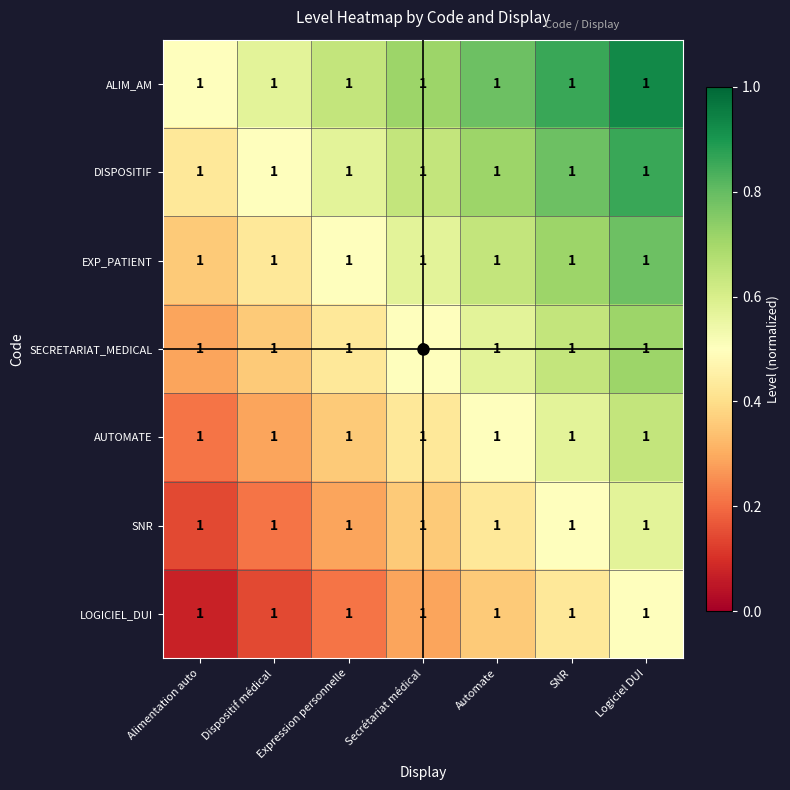

Count the AUTOMATE values in the range 0 to 1.

7